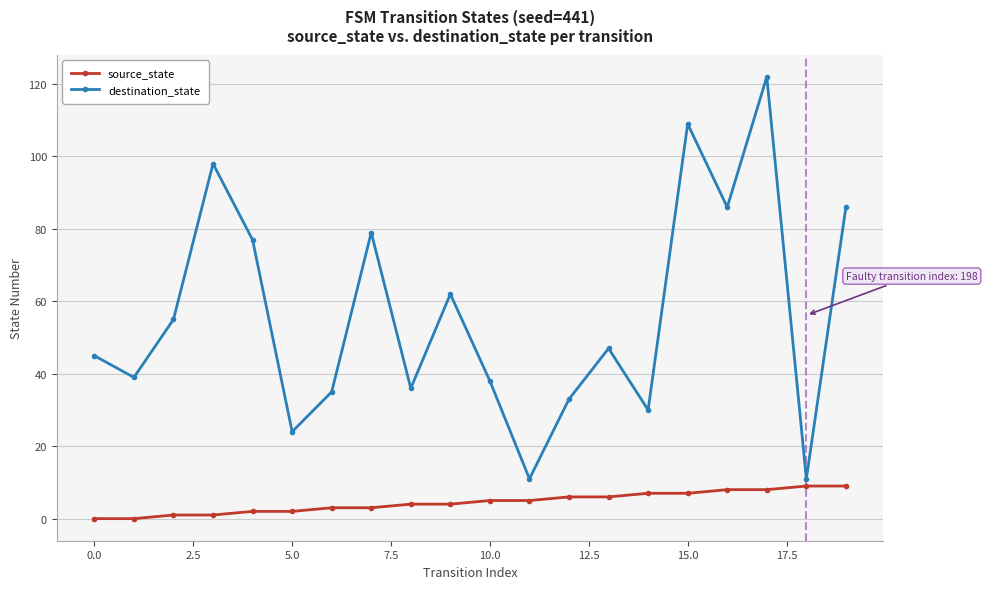

Which series has the largest range (max minus min)?

destination_state